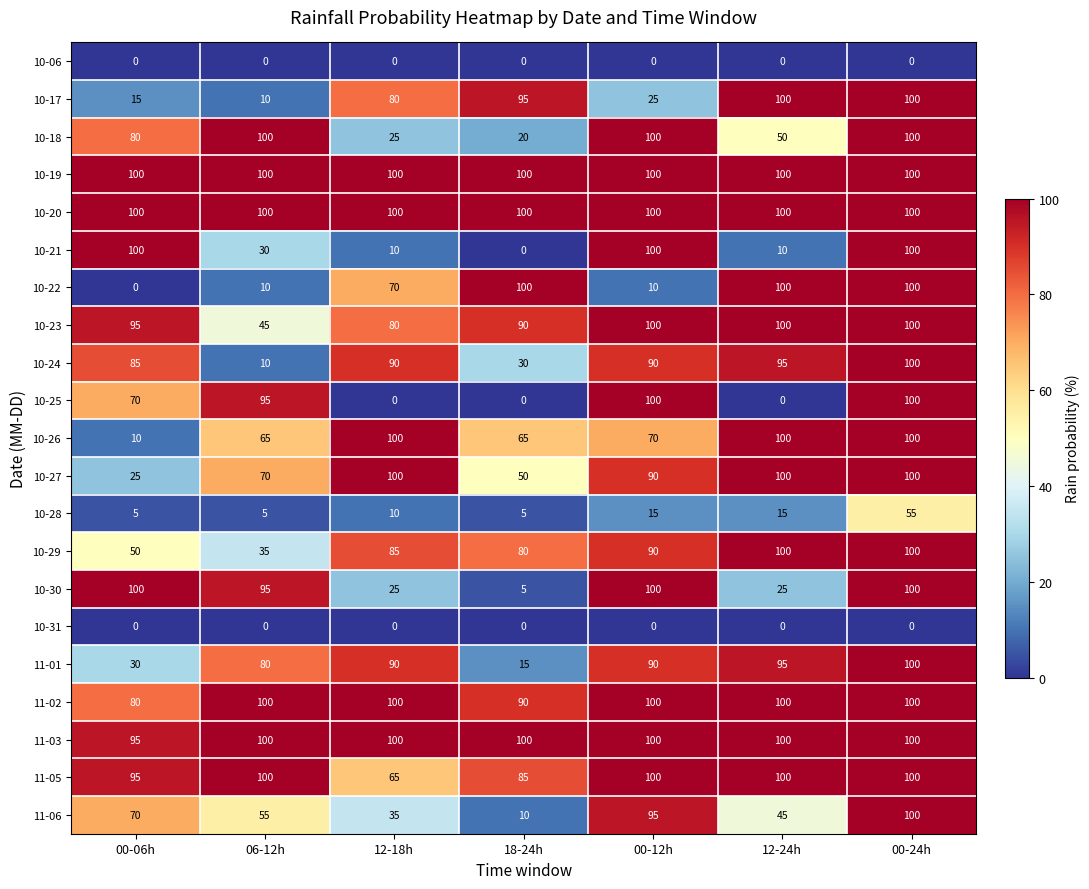

At which category is the sum across all series the highest?

00-24h